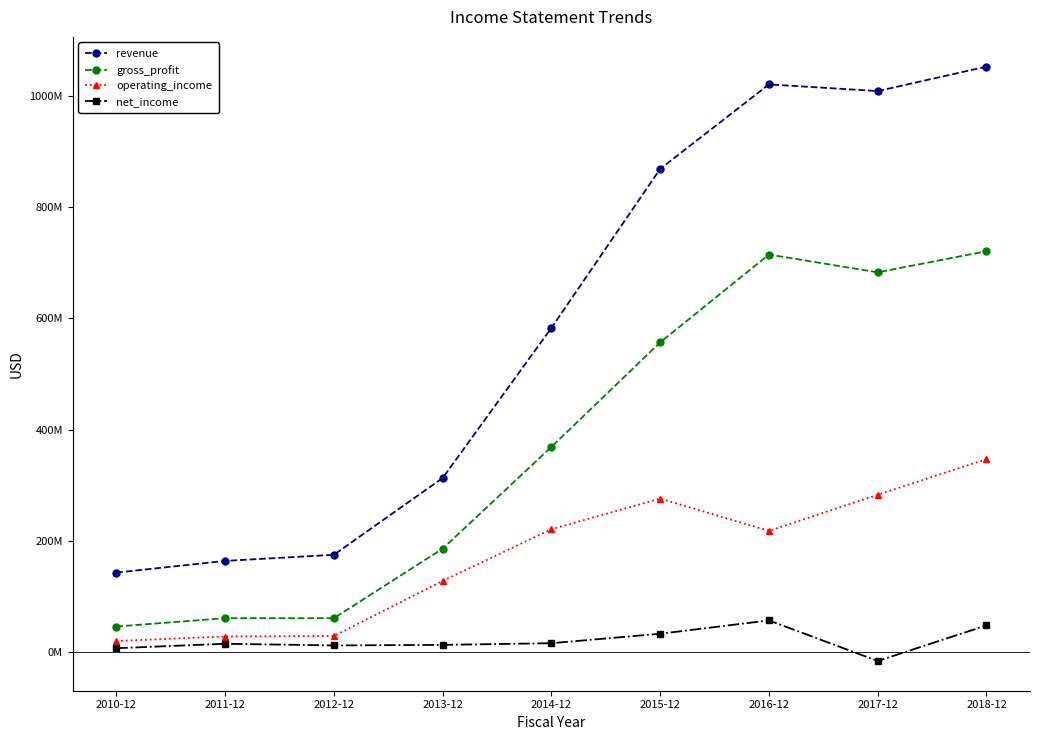

True or false: gross_profit and operating_income intersect in this chart.

False